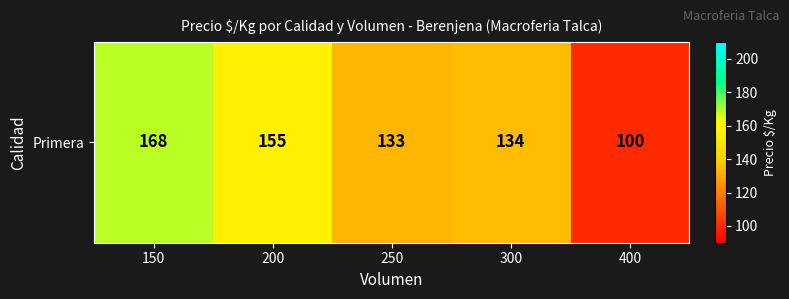

List the labels in order of value, smallest first.

400, 250, 300, 200, 150